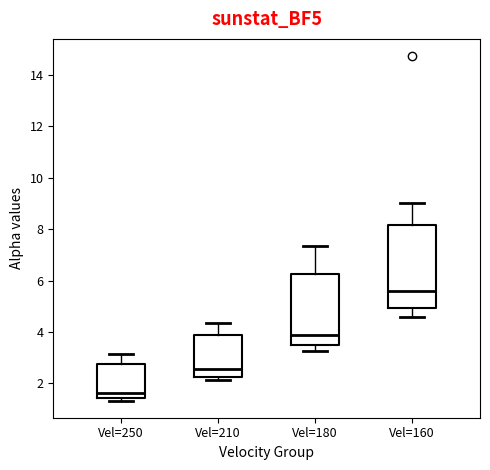

Which box is the tallest, from its lower edge to its upper edge?

Vel=160